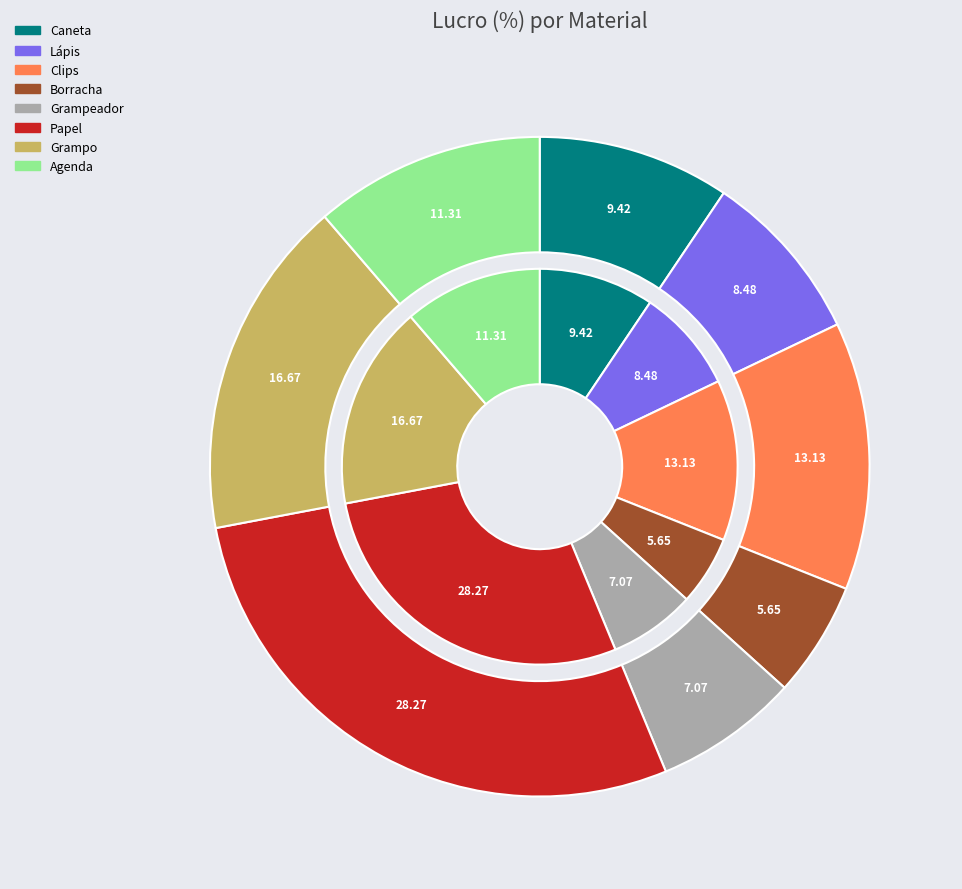

True or false: Papel accounts for 28% of the total.

True